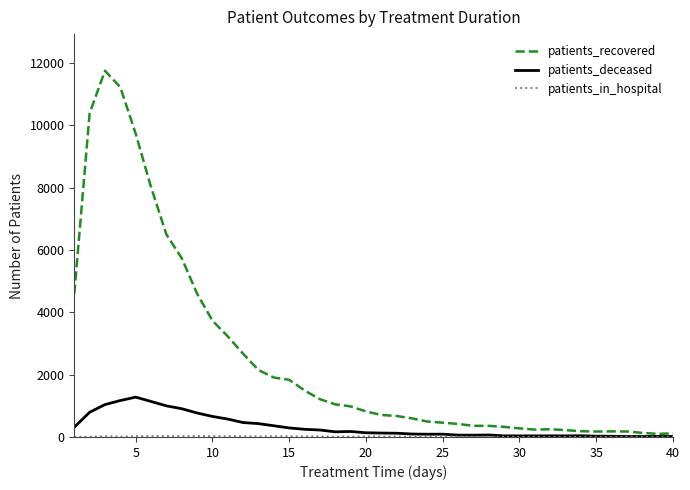

What is the maximum value shown in the chart?

11758